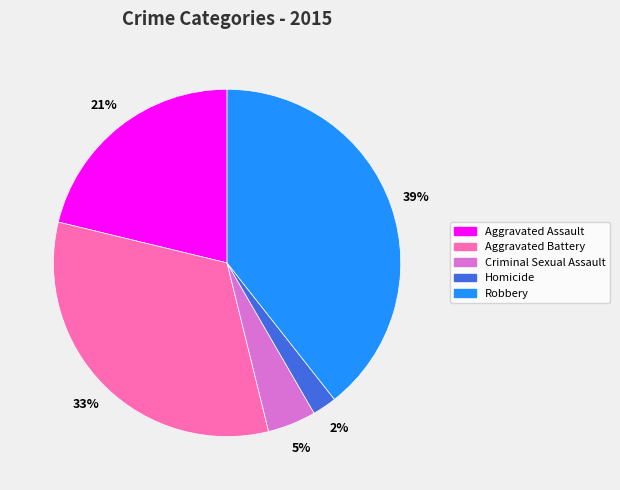

Which has a higher value, Robbery or Aggravated Assault?

Robbery